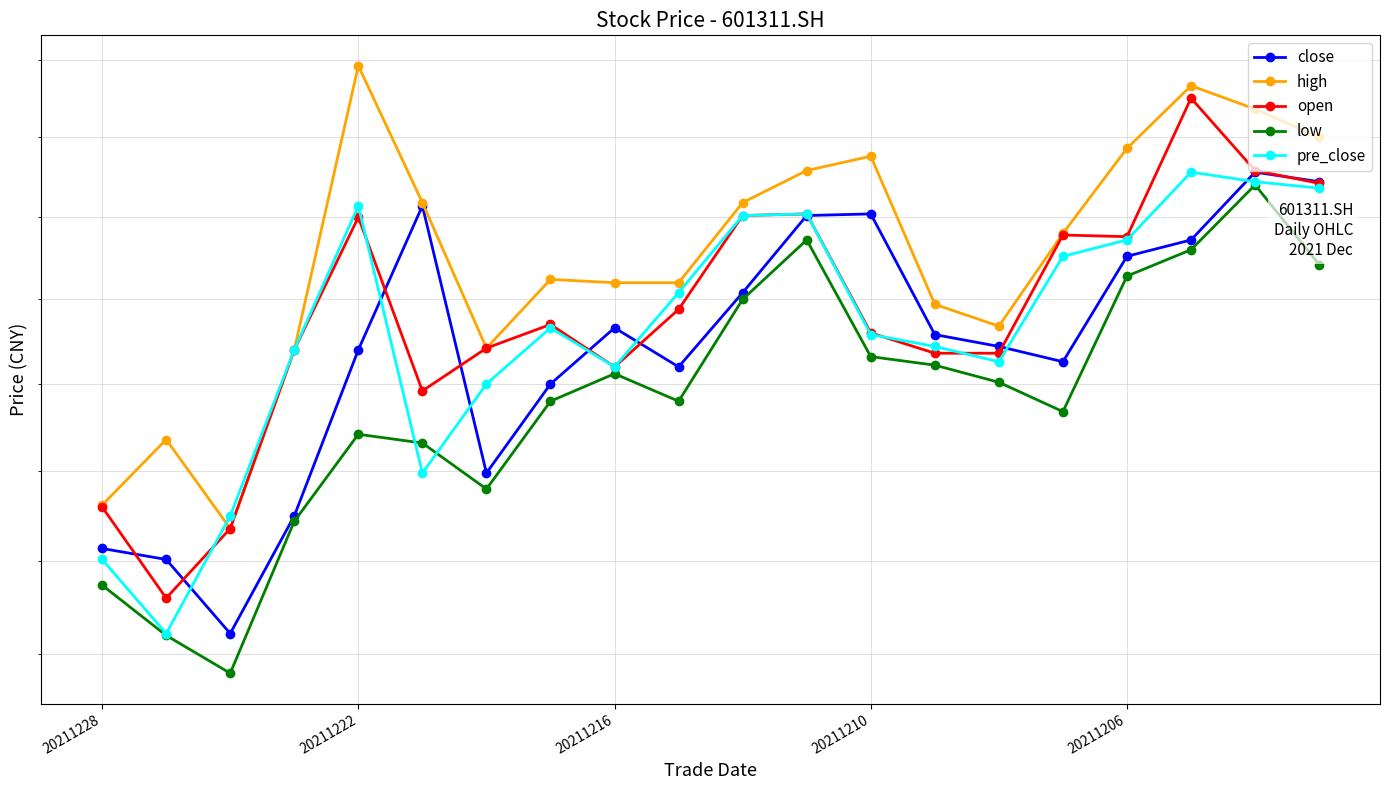

Rank the series at 20211206 from highest to lowest value.

high, open, pre_close, close, low